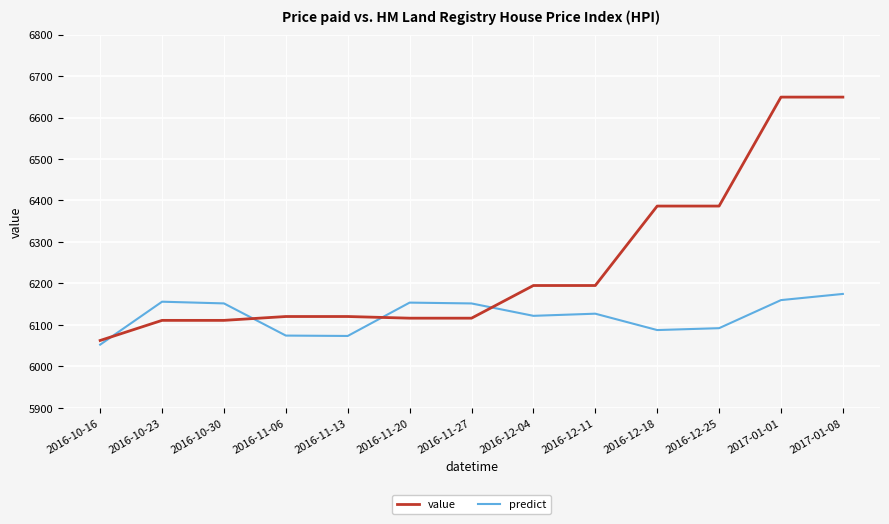

What value does the predict series have at 2016-10-16?

6052.0